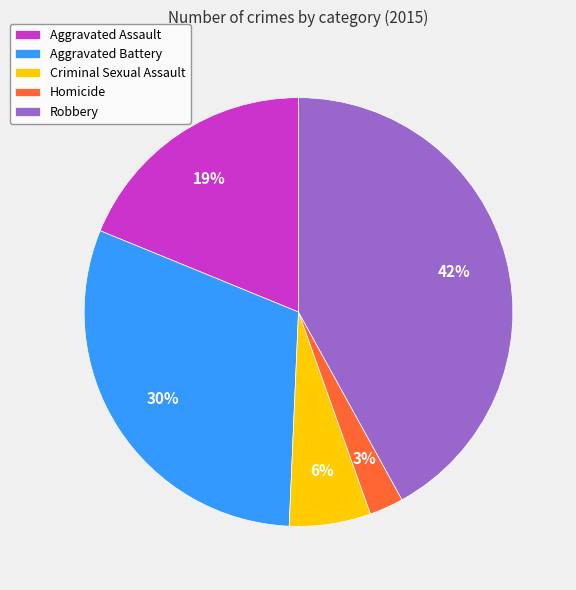

How many segments does this pie chart have?

5